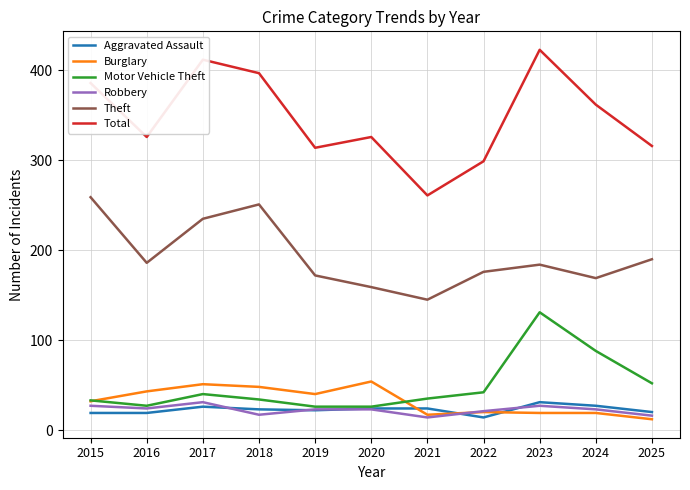

True or false: Robbery and Total intersect in this chart.

False